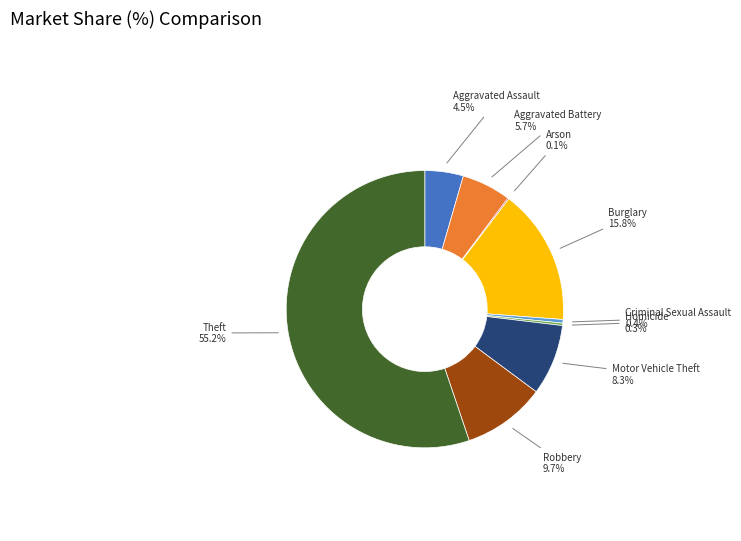

The Robbery slice represents 15% of the pie. True or false?

False